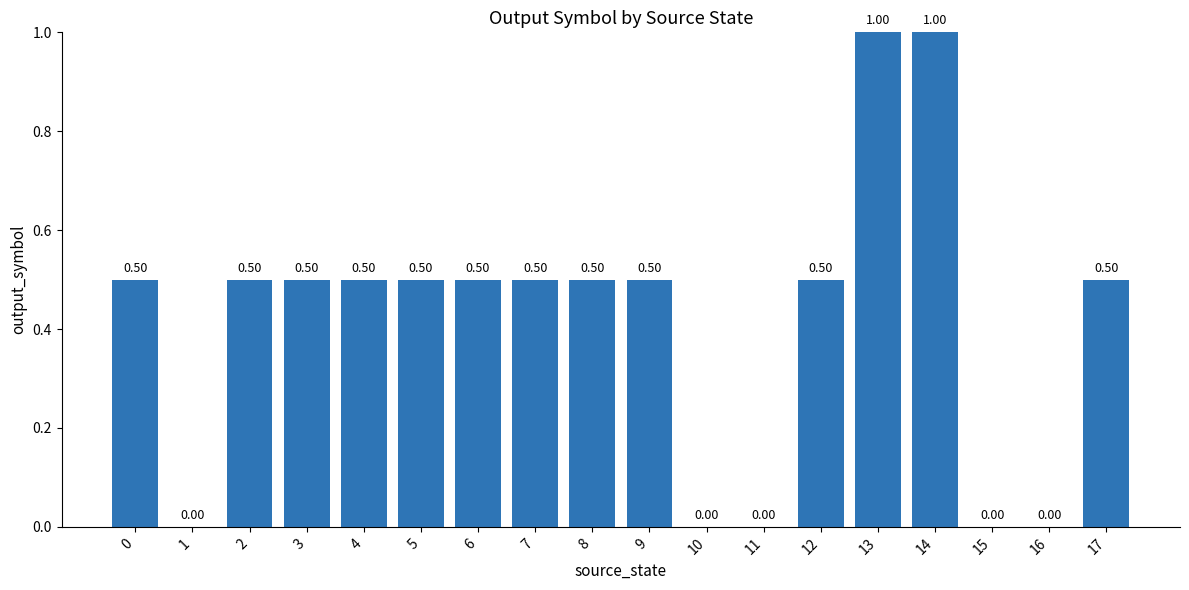

Reading left to right, list all the values displayed in this chart.

0=0.5	1=0.0	2=0.5	3=0.5	4=0.5	5=0.5	6=0.5	7=0.5	8=0.5	9=0.5	10=0.0	11=0.0	12=0.5	13=1.0	14=1.0	15=0.0	16=0.0	17=0.5